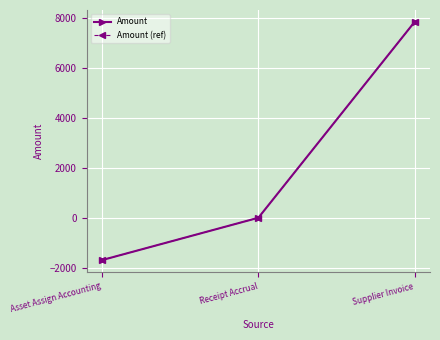

What are all the series names shown in the legend?

Amount, Amount (ref)